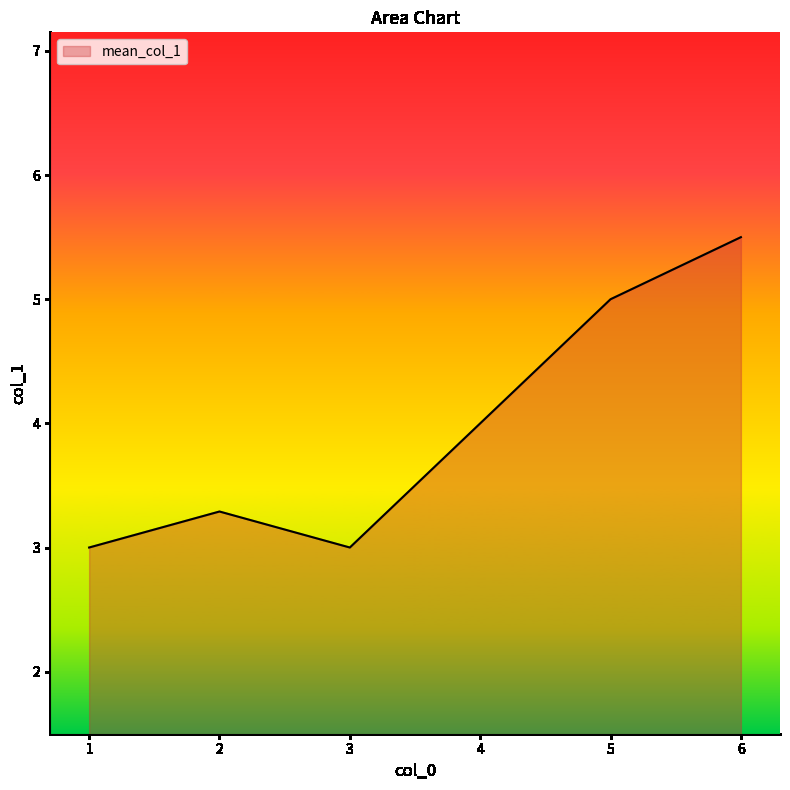

What is the sum of all values?

23.8